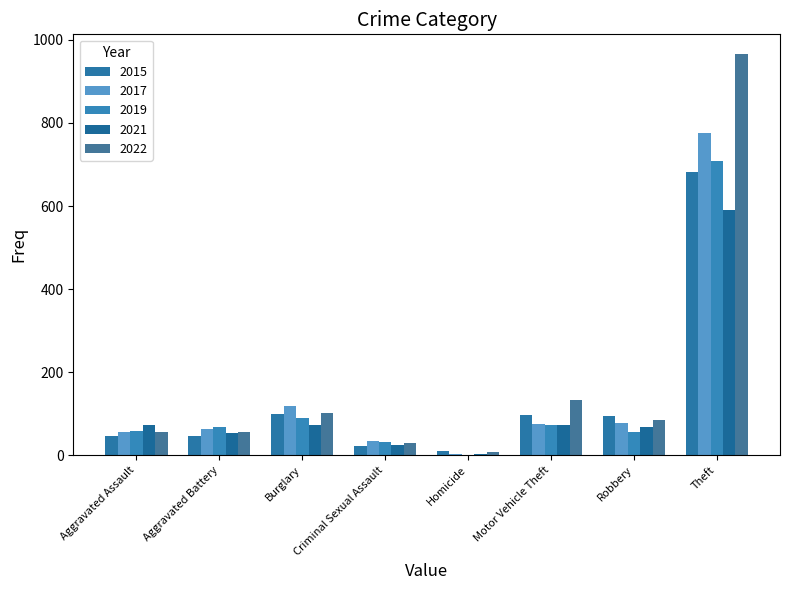

Does the chart contain stacked bars?

No